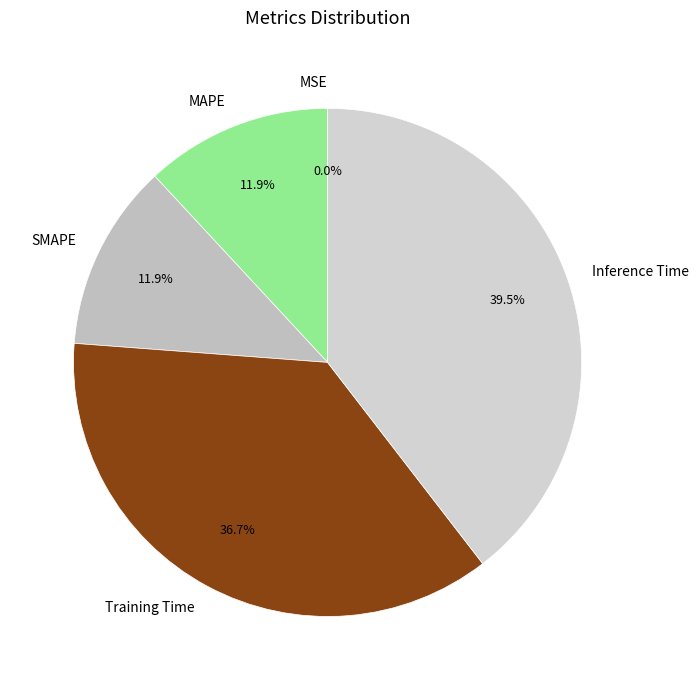

True or false: MAPE accounts for 17% of the total.

False